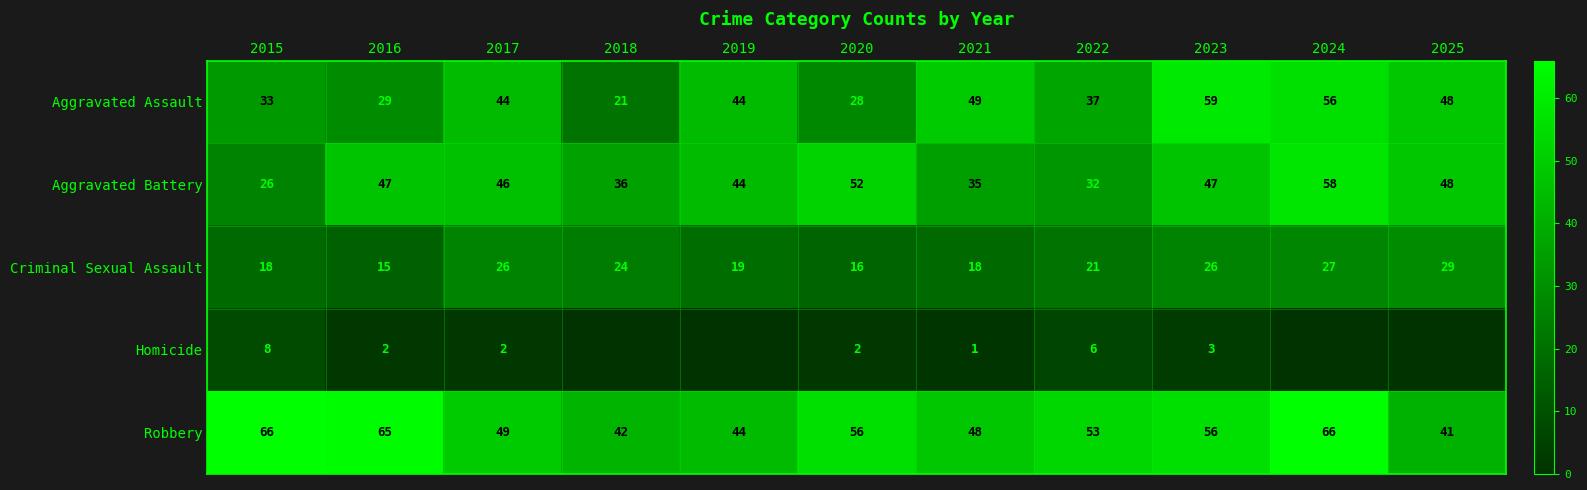

Is the value of Aggravated Assault at 2024 greater than the value of Robbery at 2020?

No